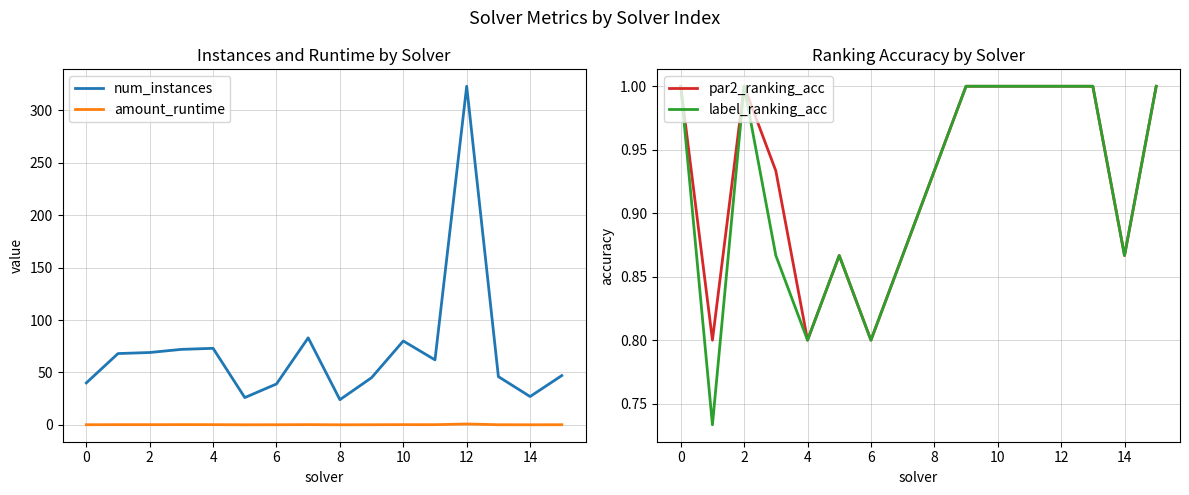

The label_ranking_acc series shows 0.4 at 10. True or false?

False